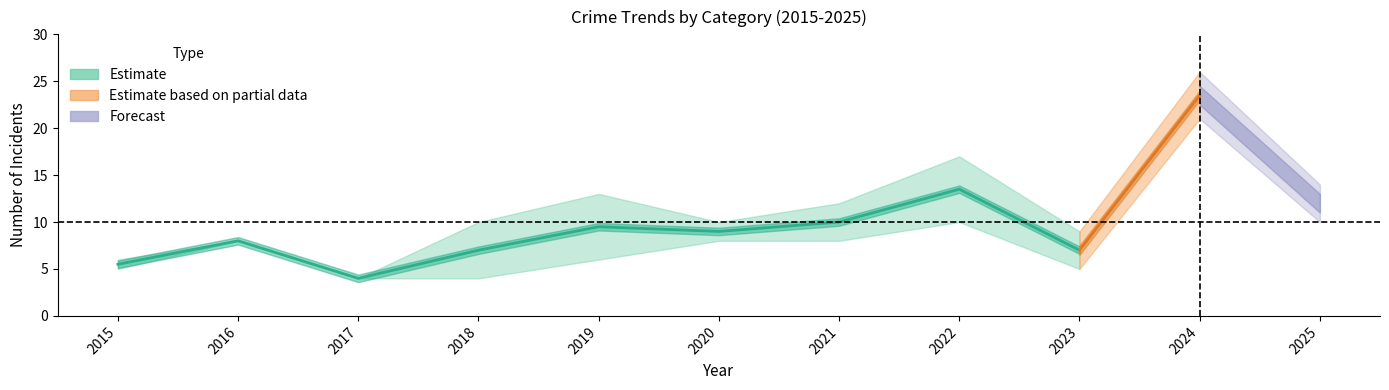

Count the number of categories in the chart.

11